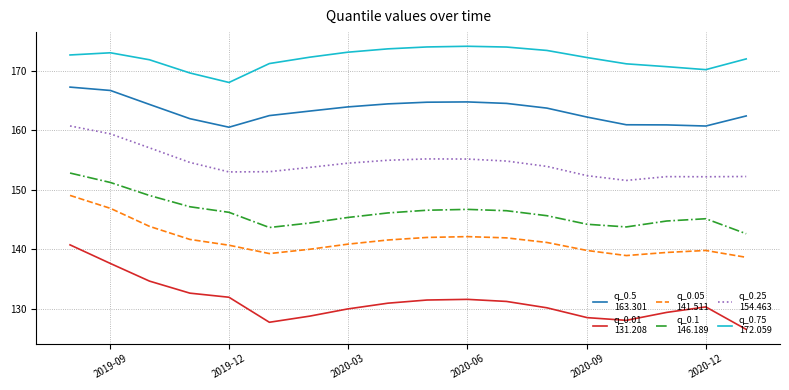

What is the greatest value displayed?

174.1